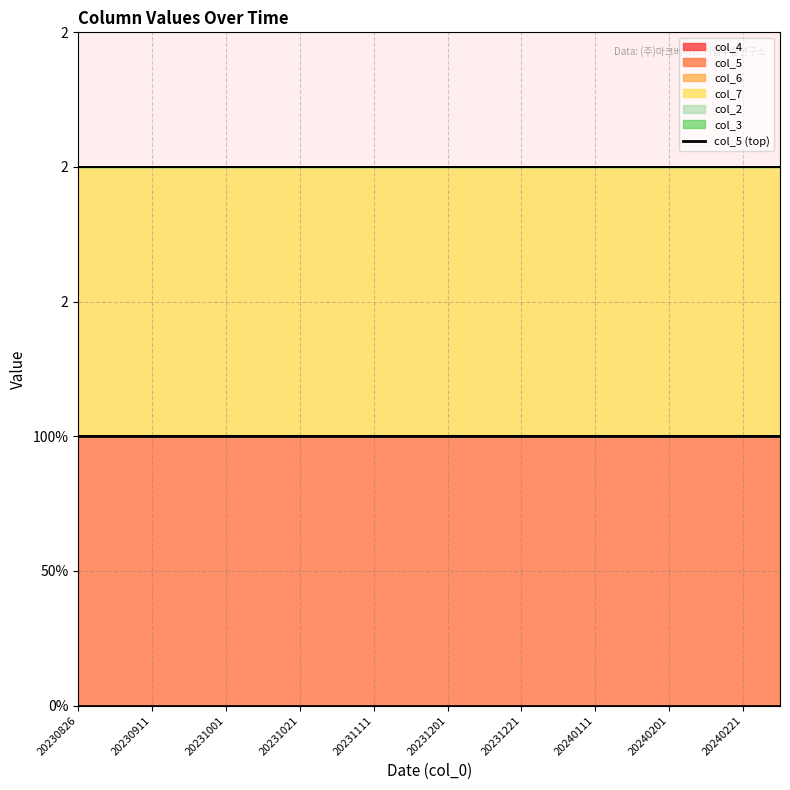

At how many categories does at least one series exceed 0?

20